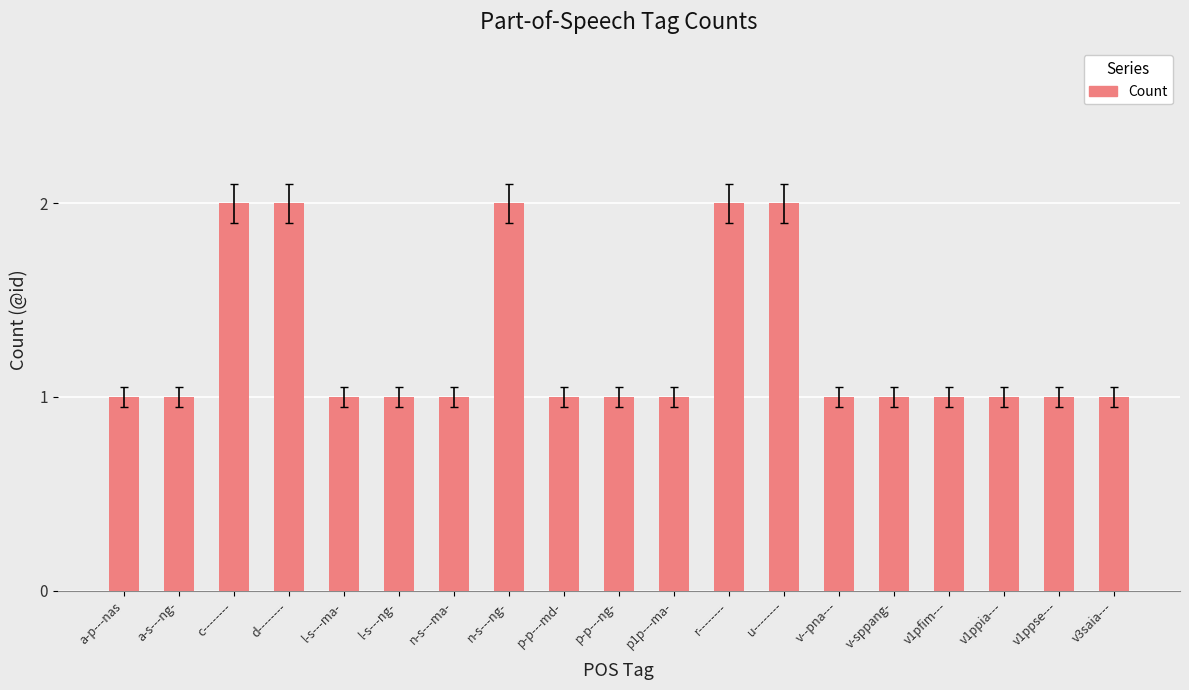

True or false: the data shows 2 at v1pfim---.

False